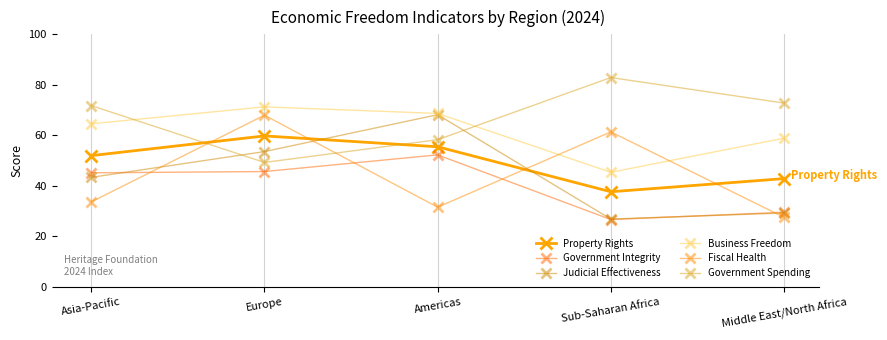

Which series ends up on top after the final intersection of Judicial Effectiveness and Government Integrity?

Government Integrity